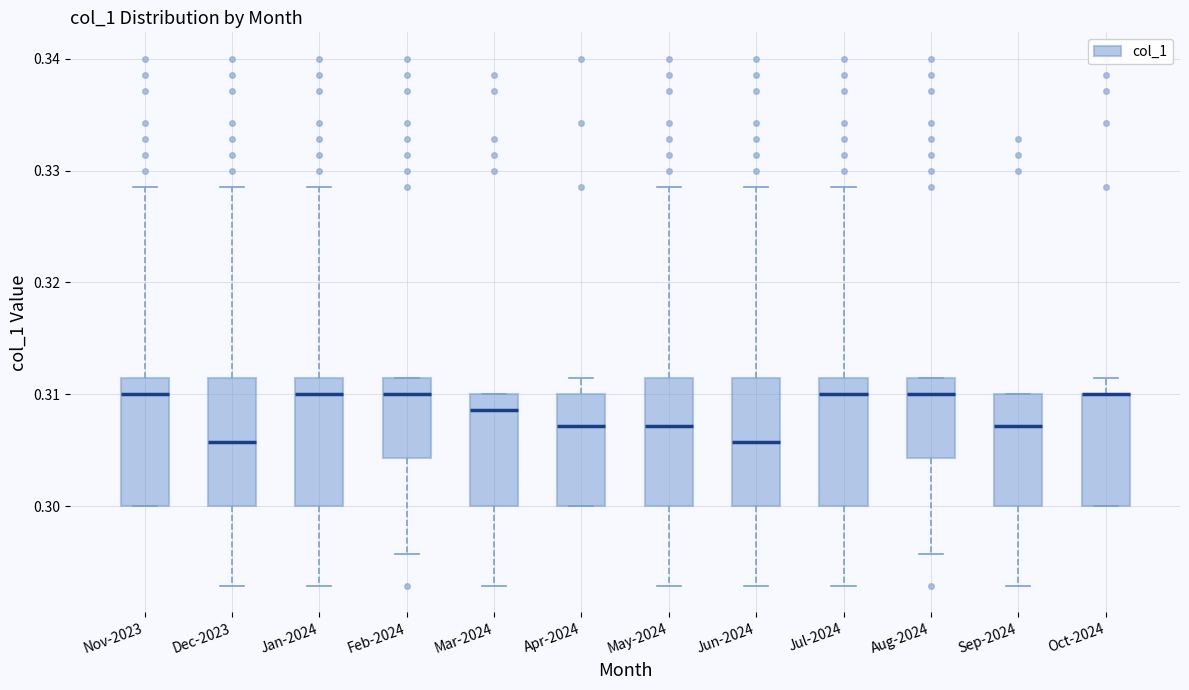

Where is the lower edge of the box for Dec-2023 on the y-axis? The values are not printed on the chart, so give them approximately, as read against the axis.

0.300